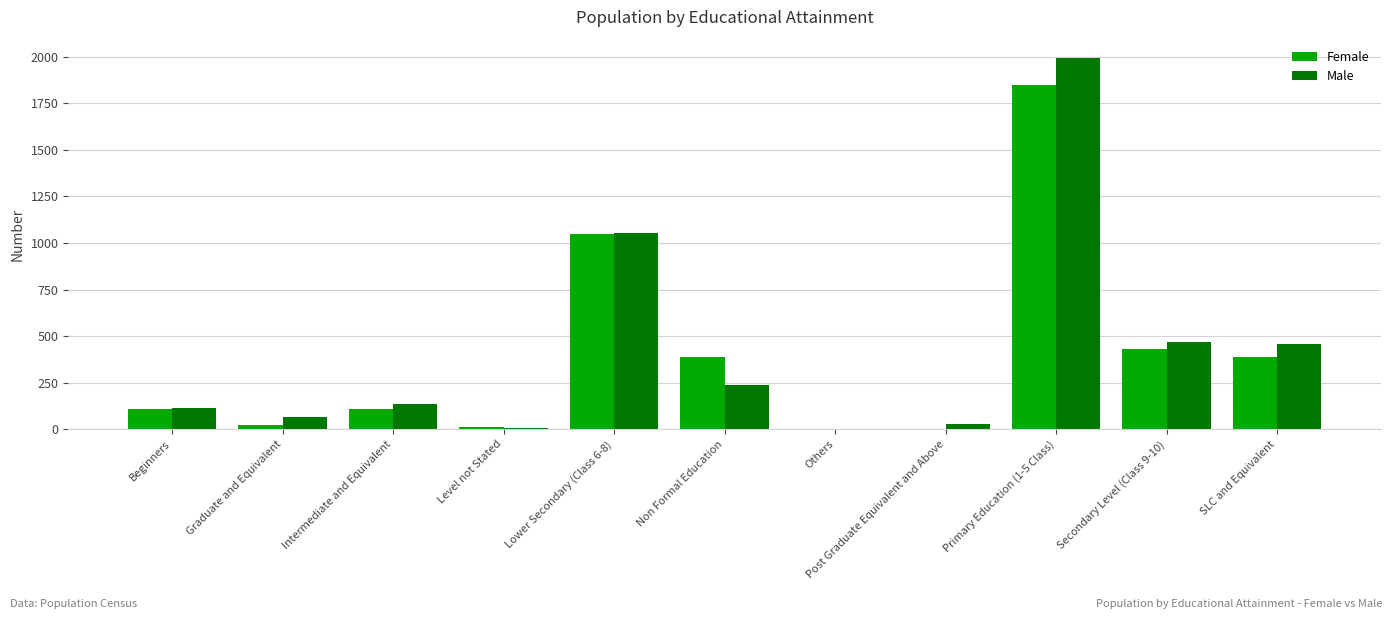

Which category has the highest value across all series?

Primary Education (1-5 Class)